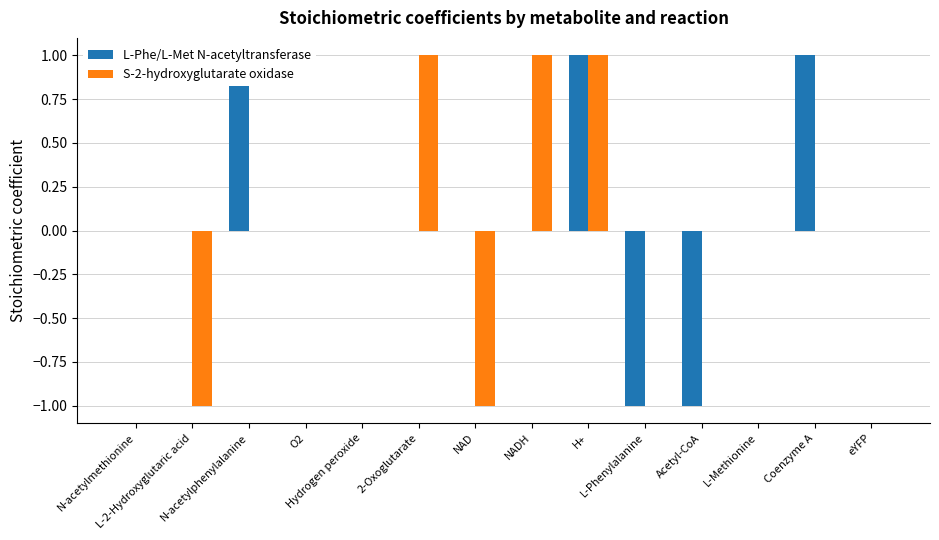

What is the total value across all series at NAD?

-1